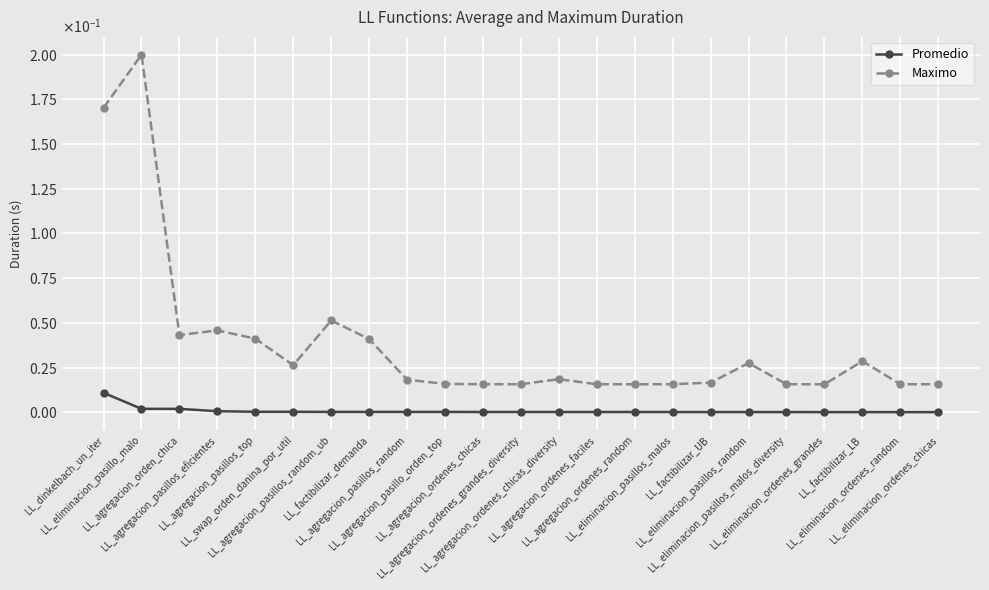

Which series has the widest spread of values?

Maximo